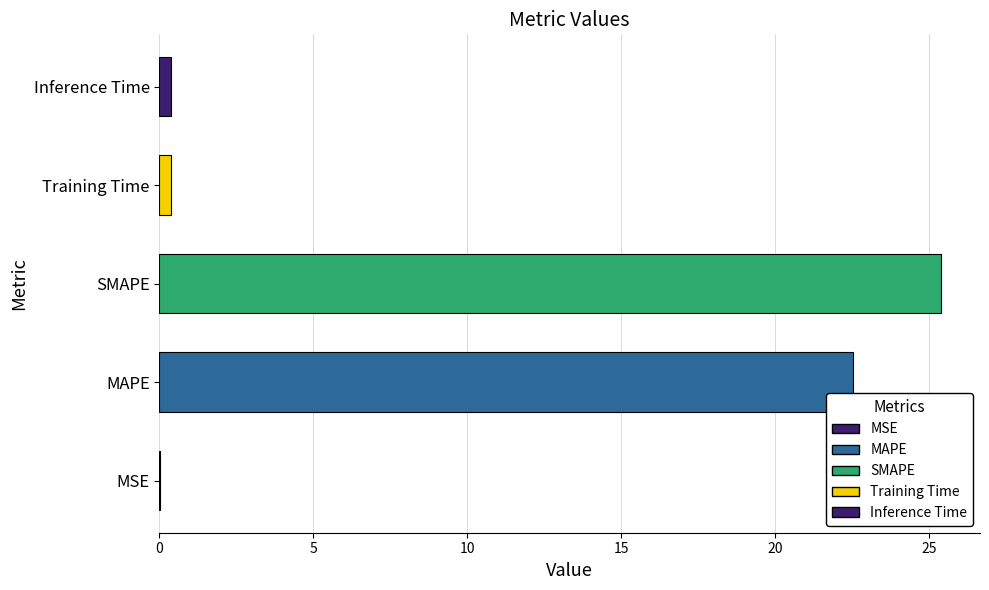

Does the chart contain stacked bars?

No